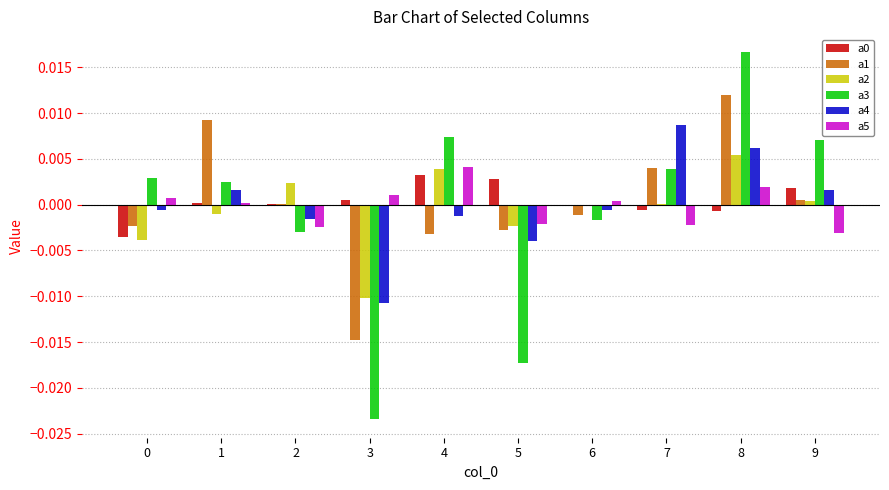

Which category has the highest value across all series?

8